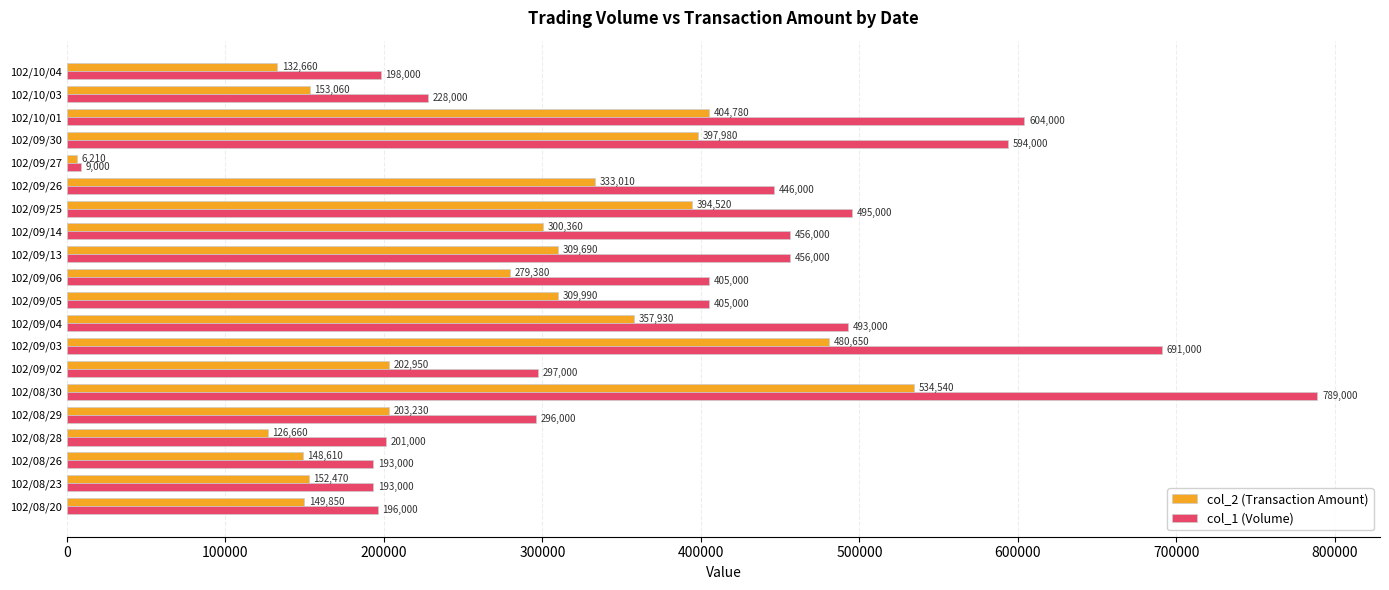

At how many categories does at least one series exceed 602322?

3